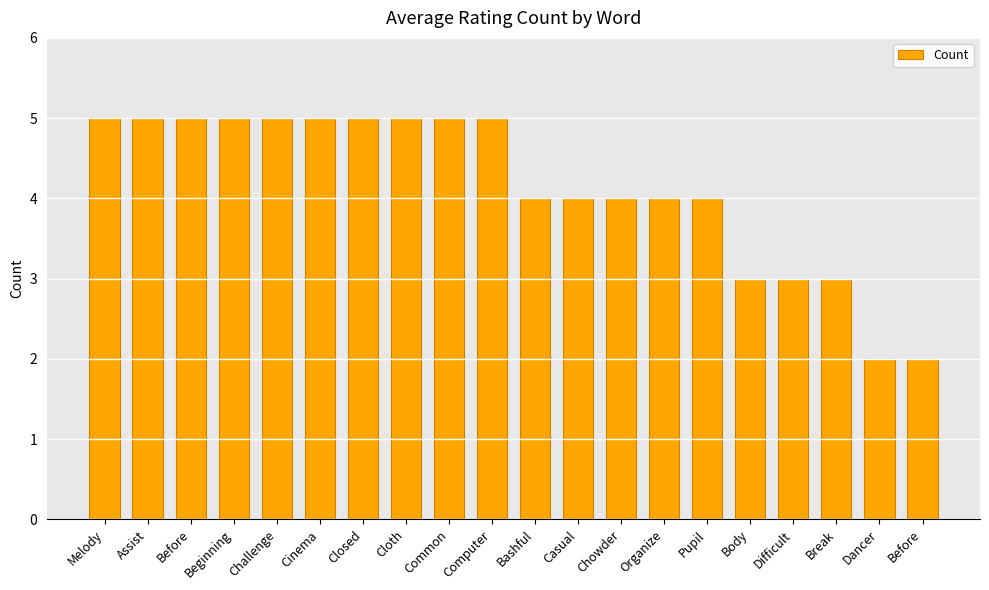

What is the value of the 3rd bar from the left?

5